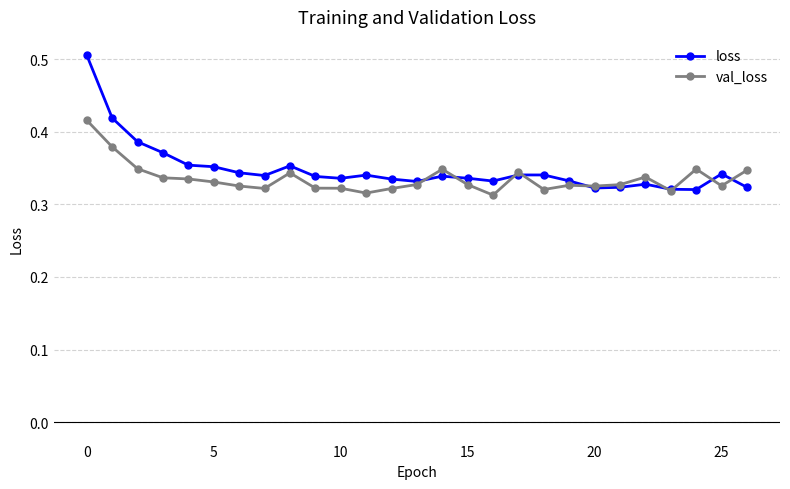

What is the difference between the maximum and minimum values in the val_loss series?

0.1